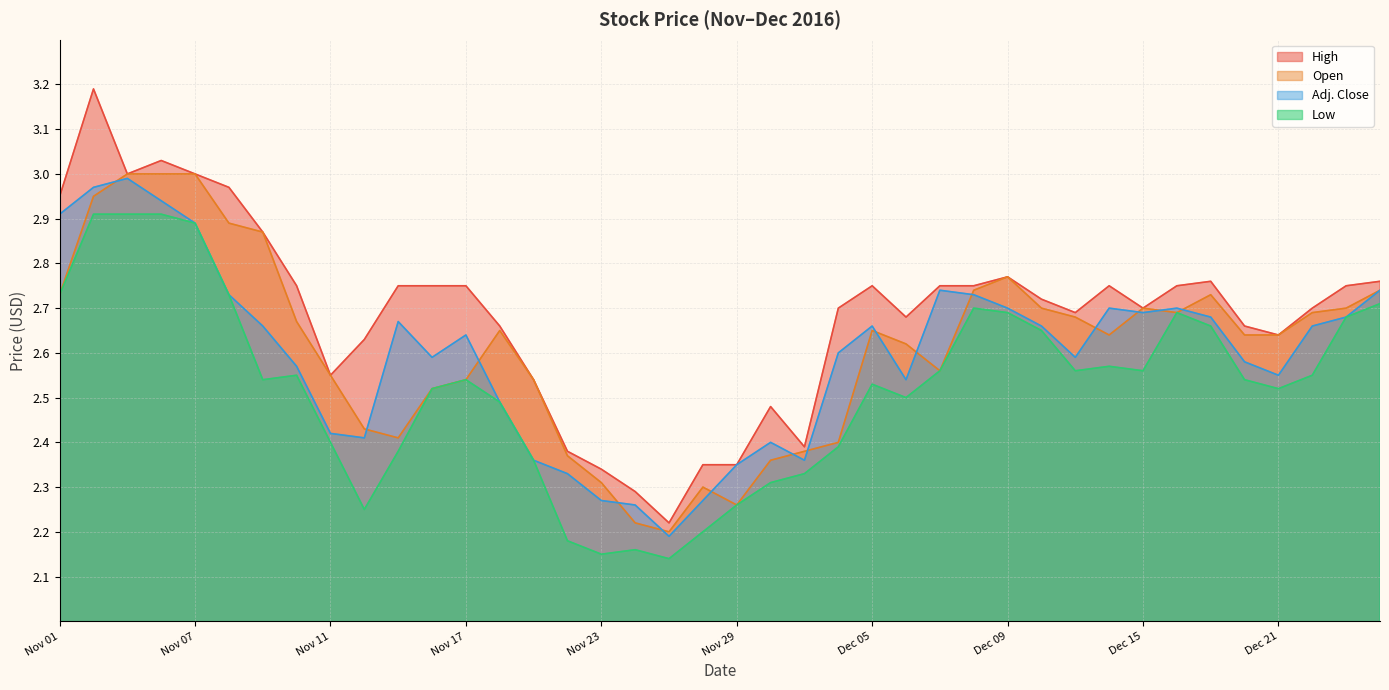

The Open series shows 3.5 at Nov 24. True or false?

False